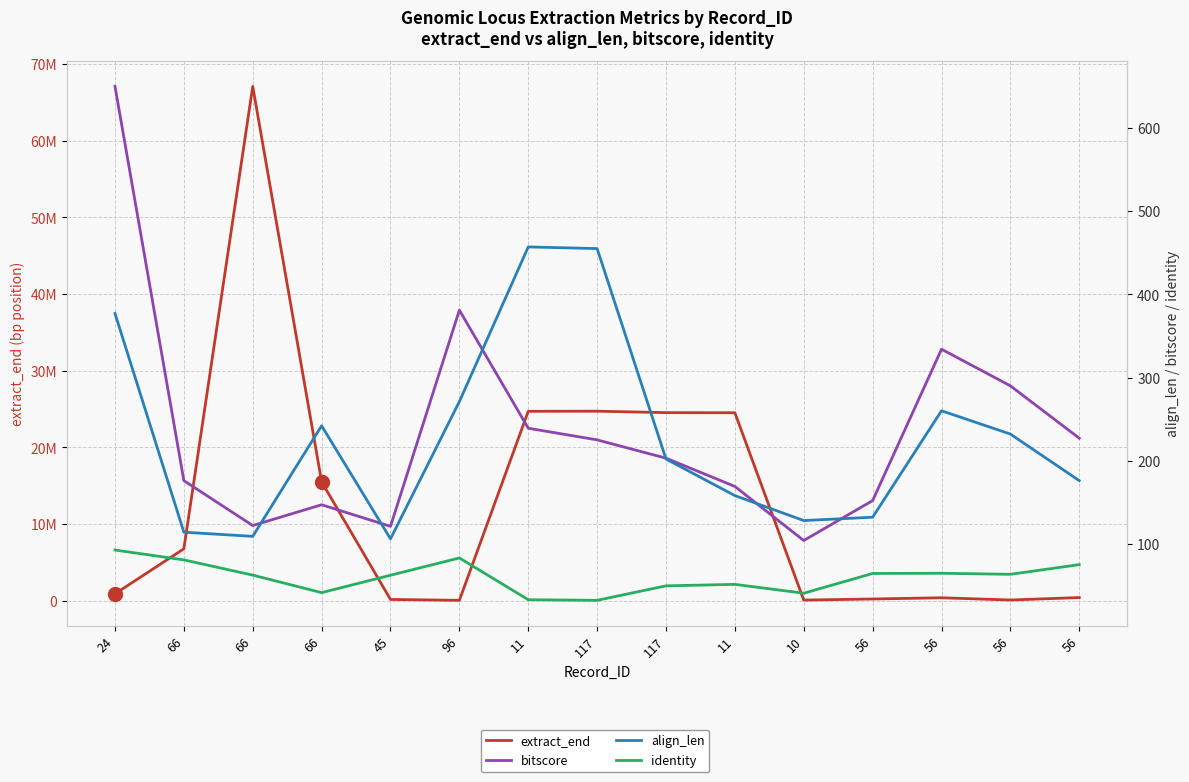

Reading left to right, list all the values displayed in this chart.

extract_end: 24=886744.0	66=6758928.0	66=67067572.0	66=15490308.0	45=149944.0	96=37606.0	11=24691519.0	117=24707153.0	117=24520076.0	11=24503533.0	10=68689.0	56=211203.0	56=369581.0	56=78224.0	56=397257.0
bitscore: 24=650.0	66=176.0	66=122.0	66=147.0	45=121.0	96=381.0	11=239.0	117=225.0	117=203.0	11=169.0	10=104.0	56=152.0	56=334.0	56=290.0	56=227.0
align_len: 24=377.0	66=114.0	66=109.0	66=242.0	45=106.0	96=271.0	11=457.0	117=455.0	117=202.0	11=158.0	10=128.0	56=132.0	56=260.0	56=232.0	56=176.0
identity: 24=92.6	66=80.7	66=62.4	66=41.3	45=62.3	96=83.0	11=32.8	117=32.1	117=49.5	11=51.3	10=40.6	56=64.4	56=64.6	56=63.4	56=75.0